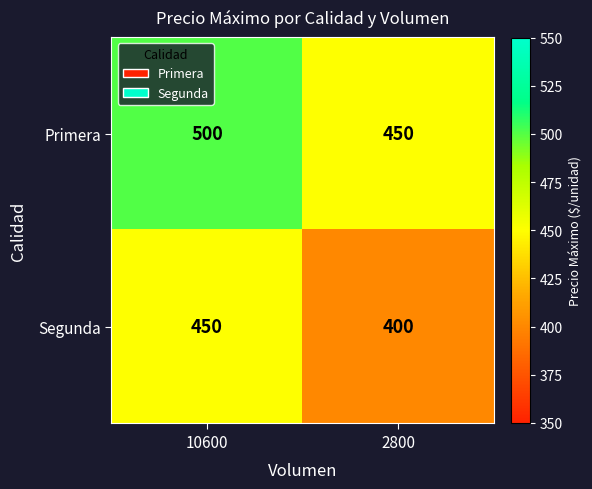

What is the lowest value of the Primera series?

450